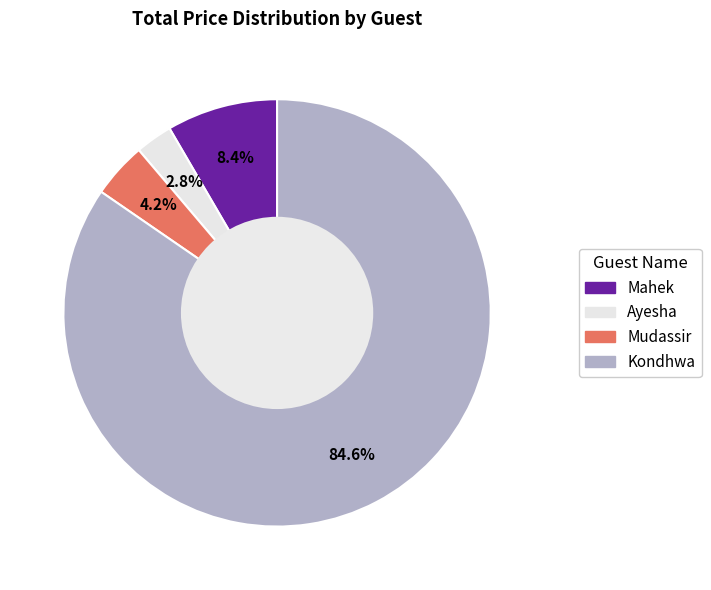

Approximately how many times larger is the value at Ayesha compared to Mahek?

0.3